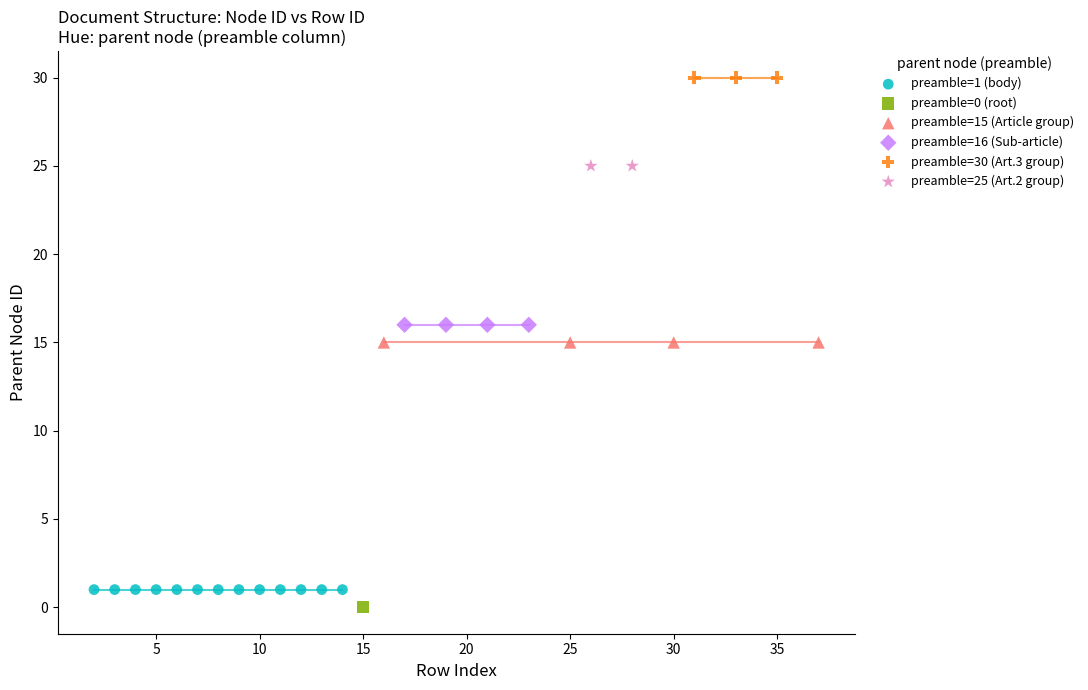

What are all the series names shown in the legend?

preamble=1 (body), preamble=0 (root), preamble=15 (Article group), preamble=16 (Sub-article), preamble=30 (Art.3 group), preamble=25 (Art.2 group)